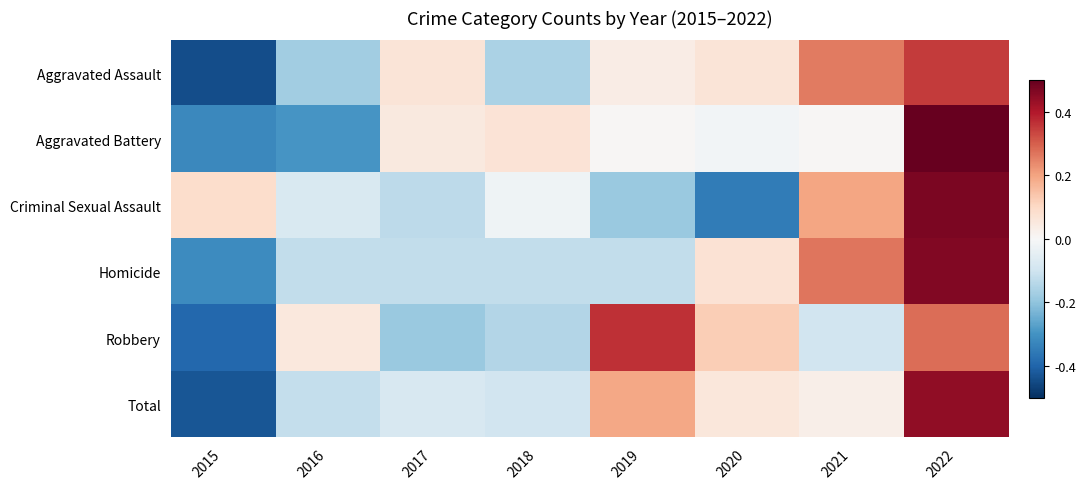

Reading left to right, list all the values displayed in this chart.

Aggravated Assault: 2015=-1.9	2016=-0.7	2017=0.3	2018=-0.7	2019=0.1	2020=0.3	2021=1.1	2022=1.5
Aggravated Battery: 2015=-1.4	2016=-1.2	2017=0.2	2018=0.3	2019=0.0	2020=-0.1	2021=0.0	2022=2.1
Criminal Sexual Assault: 2015=0.4	2016=-0.3	2017=-0.5	2018=-0.1	2019=-0.8	2020=-1.5	2021=0.8	2022=2.0
Homicide: 2015=-1.3	2016=-0.5	2017=-0.5	2018=-0.5	2019=-0.5	2020=0.3	2021=1.1	2022=1.9
Robbery: 2015=-1.7	2016=0.2	2017=-0.8	2018=-0.6	2019=1.5	2020=0.5	2021=-0.4	2022=1.2
Total: 2015=-1.8	2016=-0.5	2017=-0.3	2018=-0.4	2019=0.8	2020=0.2	2021=0.1	2022=1.9